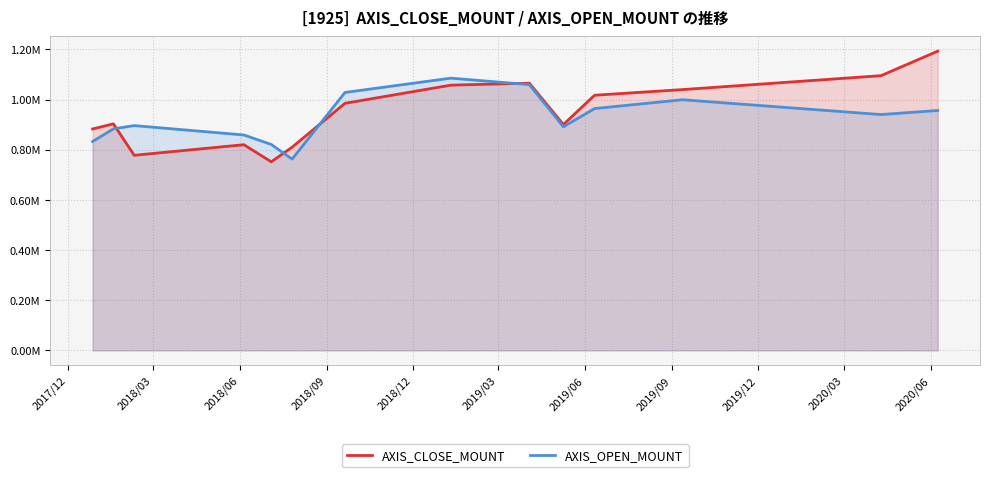

Reading left to right, what are all the values shown in this chart?

AXIS_CLOSE_MOUNT: 882600	903000	777600	819800	751600	809800	984900	1057200	1065000	900300	1017000	1039500	1095000	1192800
AXIS_OPEN_MOUNT: 832600	883000	896000	858600	820800	762400	1028100	1085100	1059300	891300	963900	999000	940000	956200